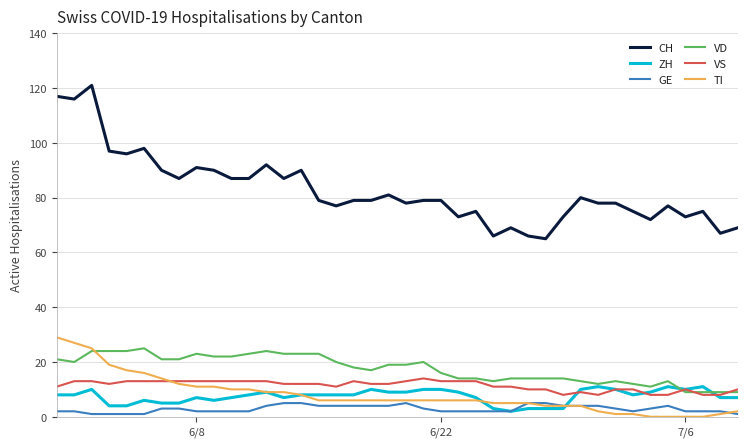

What is the difference between the second highest and minimum values in the TI series?

27